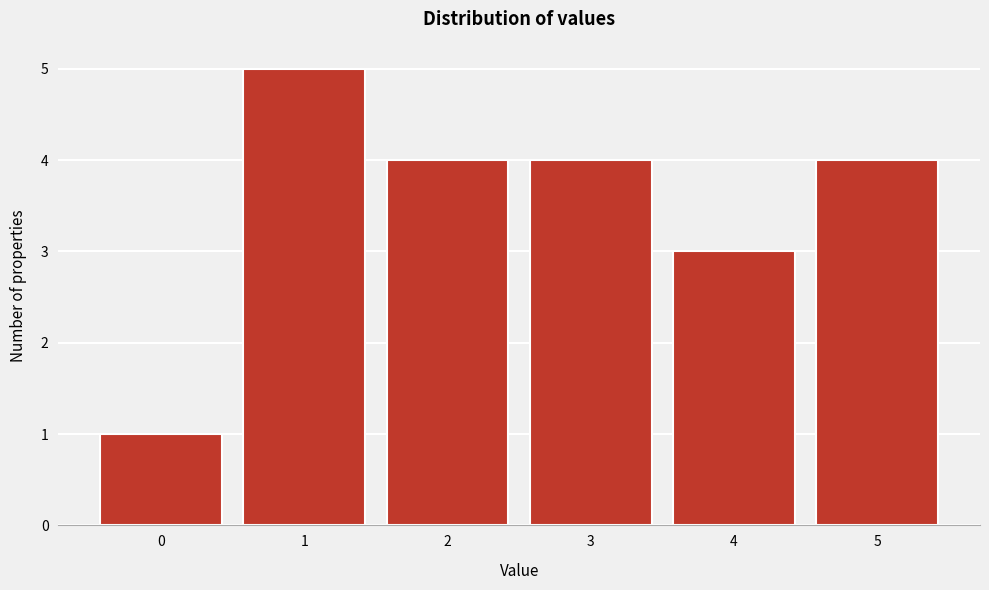

Reading right to left, list all the values displayed in this chart.

4	3	4	4	5	1